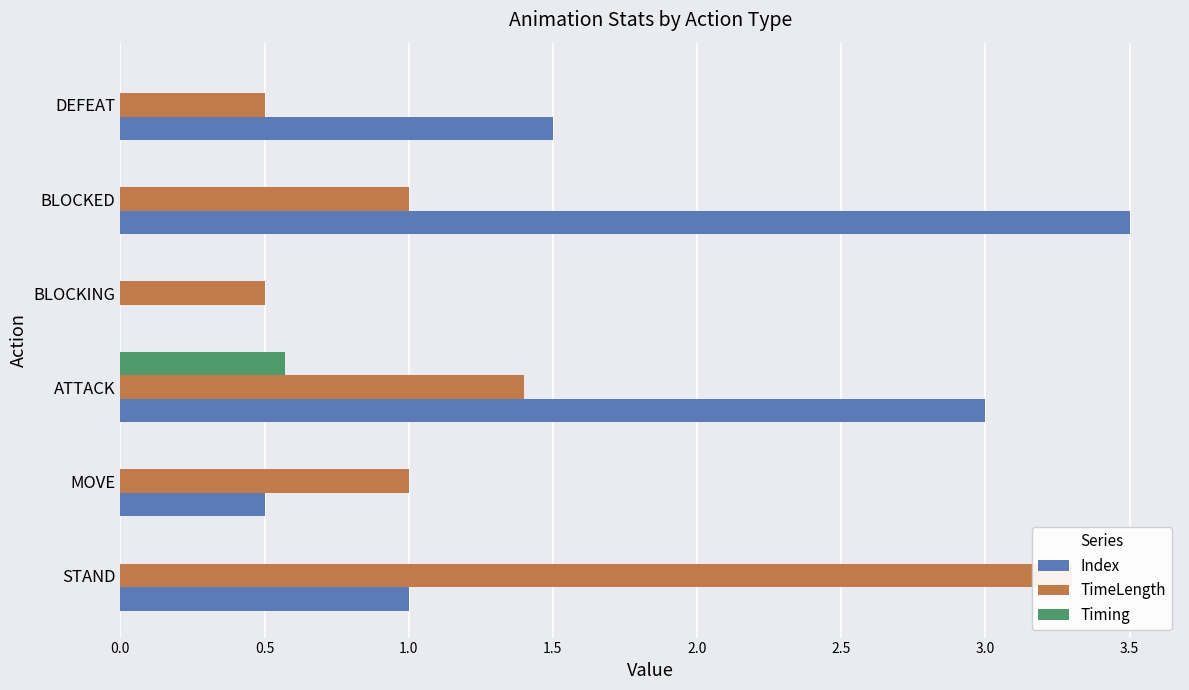

What is the difference between the maximum and minimum values in the Timing series?

0.6